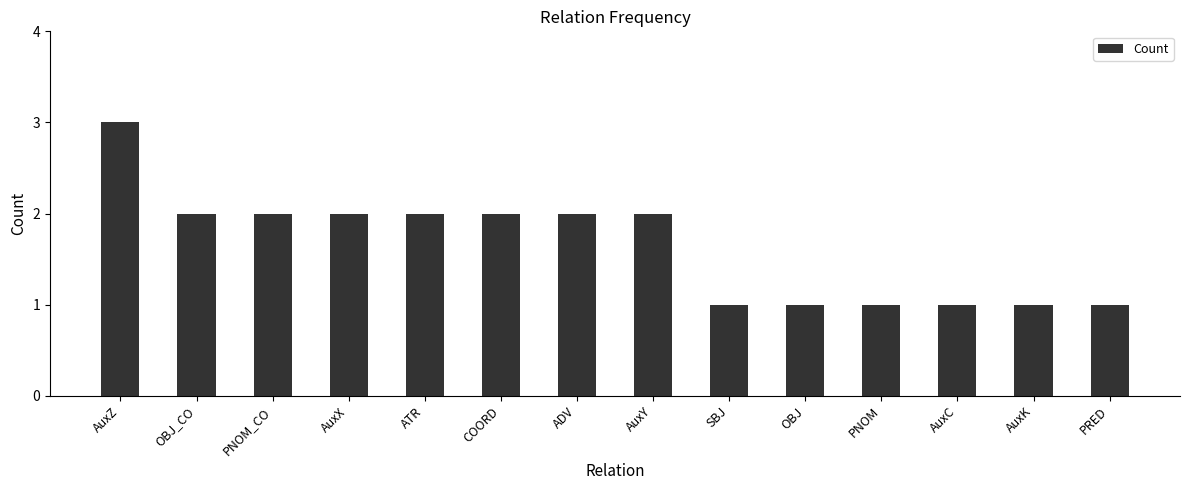

What is the change in value from COORD to PNOM?

-1